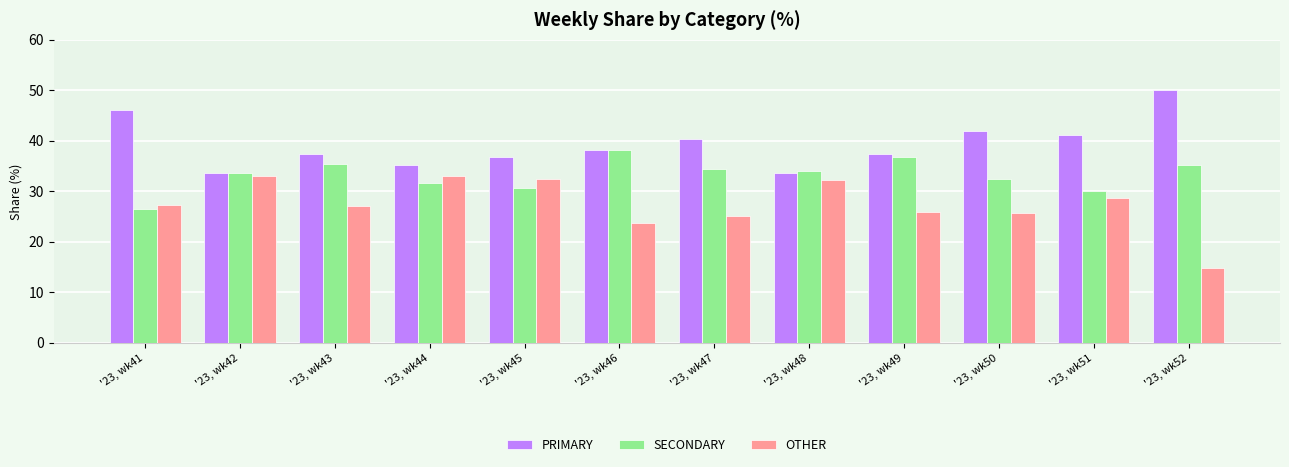

At how many categories does at least one series exceed 47?

1